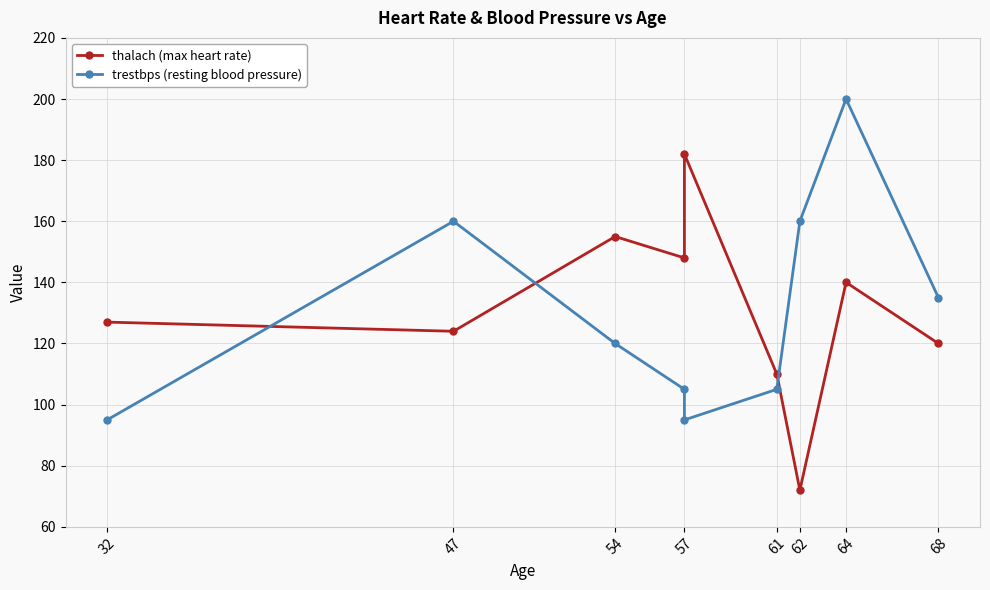

True or false: thalach (max heart rate) has a value of 120 at 68.

True